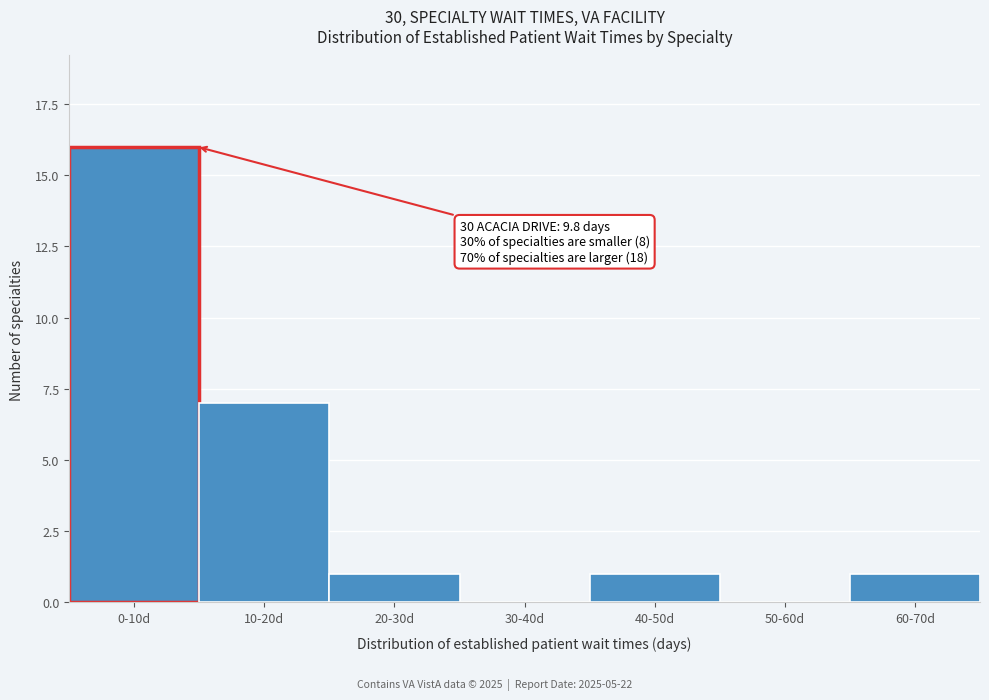

Reading right to left, list all the values displayed in this chart.

60-70d=1	50-60d=0	40-50d=1	30-40d=0	20-30d=1	10-20d=7	0-10d=16